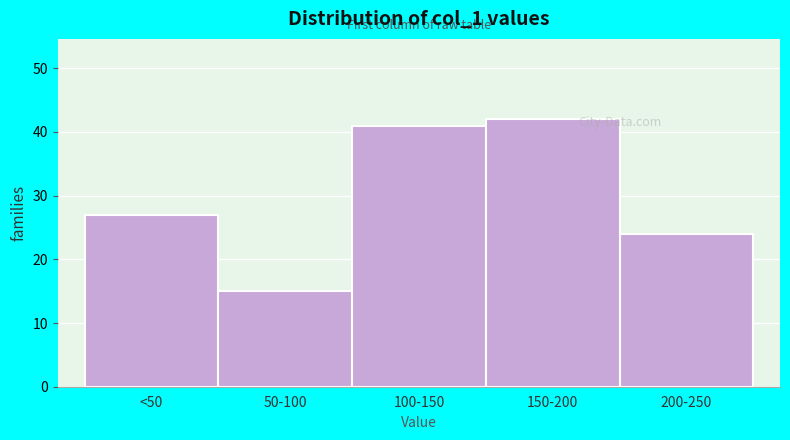

Reading left to right, transcribe all the data shown in this chart.

27	15	41	42	24